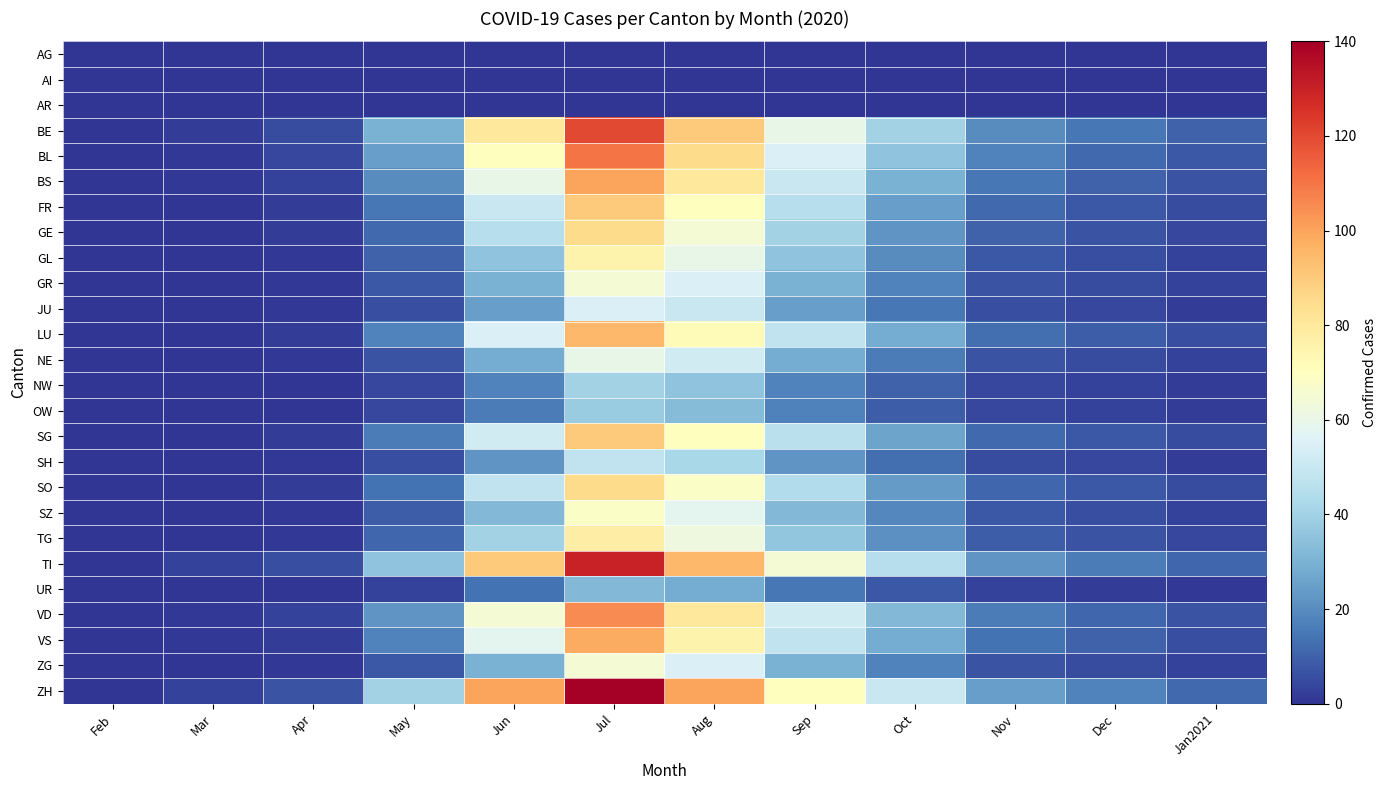

Reading left to right, what are all the values shown in this chart?

AG: Feb=0	Mar=0	Apr=0	May=0	Jun=0	Jul=0	Aug=0	Sep=0	Oct=0	Nov=0	Dec=0	Jan2021=0
AI: Feb=0	Mar=0	Apr=0	May=0	Jun=0	Jul=0	Aug=0	Sep=0	Oct=0	Nov=0	Dec=0	Jan2021=0
AR: Feb=0	Mar=0	Apr=0	May=0	Jun=0	Jul=0	Aug=0	Sep=0	Oct=0	Nov=0	Dec=0	Jan2021=0
BE: Feb=0	Mar=2	Apr=5	May=30	Jun=80	Jul=120	Aug=90	Sep=60	Oct=40	Nov=20	Dec=15	Jan2021=10
BL: Feb=0	Mar=1	Apr=4	May=25	Jun=70	Jul=110	Aug=85	Sep=55	Oct=35	Nov=18	Dec=12	Jan2021=8
BS: Feb=0	Mar=1	Apr=3	May=20	Jun=60	Jul=100	Aug=80	Sep=50	Oct=30	Nov=15	Dec=10	Jan2021=7
FR: Feb=0	Mar=0	Apr=2	May=15	Jun=50	Jul=90	Aug=70	Sep=45	Oct=25	Nov=12	Dec=8	Jan2021=5
GE: Feb=0	Mar=0	Apr=2	May=12	Jun=45	Jul=85	Aug=65	Sep=40	Oct=22	Nov=10	Dec=7	Jan2021=4
GL: Feb=0	Mar=0	Apr=1	May=10	Jun=35	Jul=75	Aug=60	Sep=35	Oct=20	Nov=8	Dec=6	Jan2021=3
GR: Feb=0	Mar=0	Apr=1	May=8	Jun=30	Jul=65	Aug=55	Sep=30	Oct=18	Nov=7	Dec=5	Jan2021=3
JU: Feb=0	Mar=0	Apr=1	May=6	Jun=25	Jul=55	Aug=50	Sep=25	Oct=15	Nov=6	Dec=4	Jan2021=2
LU: Feb=0	Mar=0	Apr=2	May=18	Jun=55	Jul=95	Aug=72	Sep=48	Oct=28	Nov=13	Dec=9	Jan2021=6
NE: Feb=0	Mar=0	Apr=1	May=7	Jun=28	Jul=60	Aug=52	Sep=28	Oct=16	Nov=7	Dec=5	Jan2021=3
NW: Feb=0	Mar=0	Apr=0	May=4	Jun=18	Jul=40	Aug=35	Sep=18	Oct=10	Nov=4	Dec=3	Jan2021=2
OW: Feb=0	Mar=0	Apr=0	May=4	Jun=16	Jul=38	Aug=33	Sep=17	Oct=9	Nov=4	Dec=3	Jan2021=2
SG: Feb=0	Mar=0	Apr=2	May=16	Jun=52	Jul=90	Aug=70	Sep=46	Oct=26	Nov=12	Dec=8	Jan2021=5
SH: Feb=0	Mar=0	Apr=1	May=6	Jun=22	Jul=48	Aug=42	Sep=22	Oct=13	Nov=5	Dec=4	Jan2021=2
SO: Feb=0	Mar=0	Apr=2	May=14	Jun=48	Jul=85	Aug=68	Sep=44	Oct=24	Nov=11	Dec=8	Jan2021=5
SZ: Feb=0	Mar=0	Apr=1	May=9	Jun=32	Jul=68	Aug=58	Sep=32	Oct=19	Nov=8	Dec=6	Jan2021=3
TG: Feb=0	Mar=0	Apr=1	May=11	Jun=40	Jul=78	Aug=62	Sep=36	Oct=21	Nov=9	Dec=7	Jan2021=4
TI: Feb=0	Mar=3	Apr=6	May=35	Jun=90	Jul=130	Aug=95	Sep=65	Oct=45	Nov=22	Dec=16	Jan2021=11
UR: Feb=0	Mar=0	Apr=0	May=3	Jun=14	Jul=32	Aug=28	Sep=15	Oct=8	Nov=3	Dec=2	Jan2021=1
VD: Feb=0	Mar=1	Apr=3	May=22	Jun=65	Jul=105	Aug=80	Sep=52	Oct=32	Nov=16	Dec=11	Jan2021=7
VS: Feb=0	Mar=1	Apr=2	May=18	Jun=58	Jul=98	Aug=75	Sep=48	Oct=28	Nov=14	Dec=10	Jan2021=6
ZG: Feb=0	Mar=0	Apr=1	May=8	Jun=30	Jul=65	Aug=55	Sep=30	Oct=18	Nov=7	Dec=5	Jan2021=3
ZH: Feb=0	Mar=3	Apr=7	May=40	Jun=100	Jul=140	Aug=100	Sep=70	Oct=50	Nov=25	Dec=18	Jan2021=12